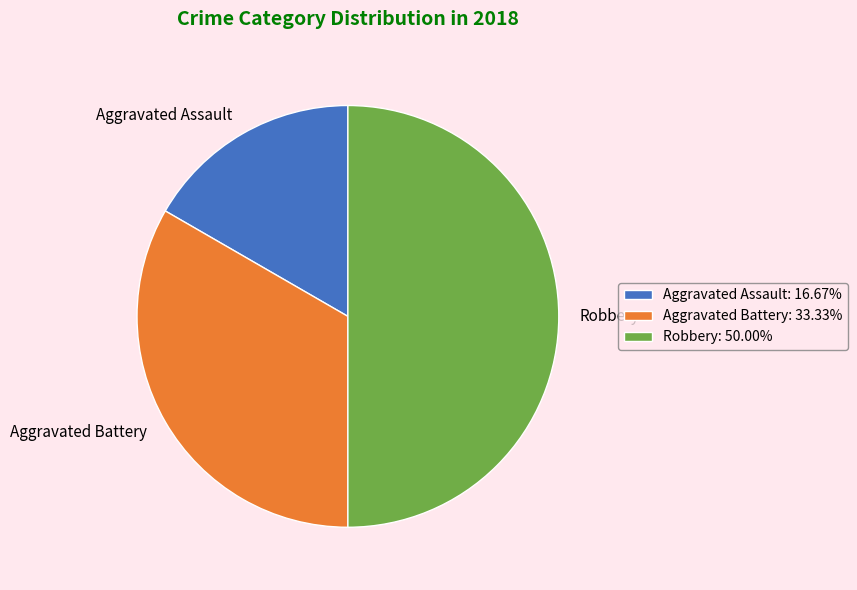

Is the sum of Robbery: 50.00% and Aggravated Assault: 16.67% greater than half?

Yes